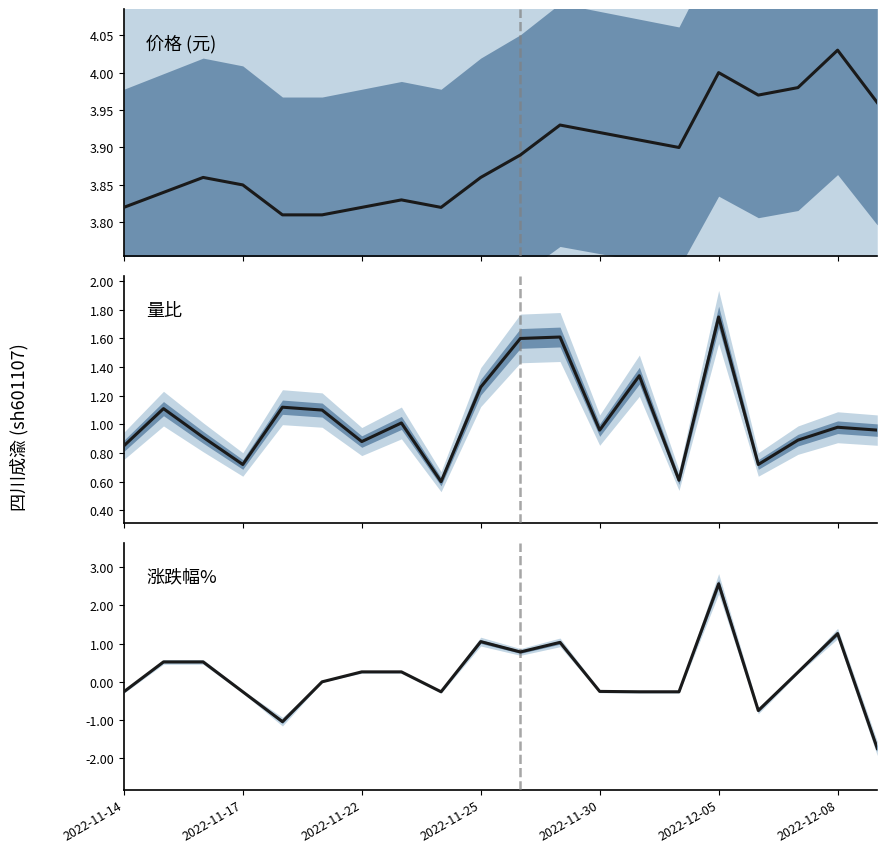

Is the value of 价格 at 2022-11-22 greater than the value of 量比 at 2022-12-05?

Yes